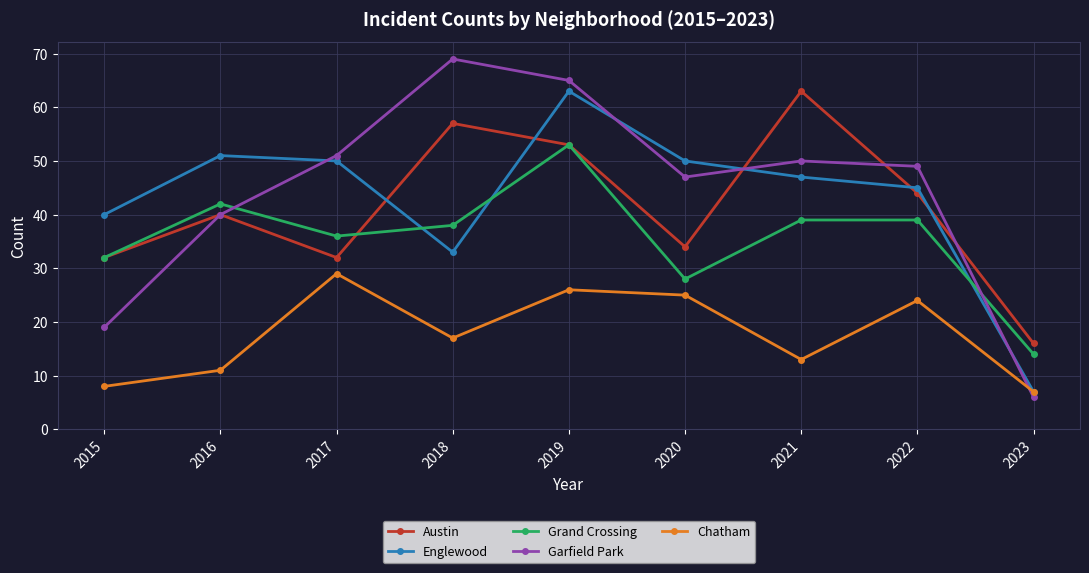

How many times do Garfield Park and Englewood cross each other?

4